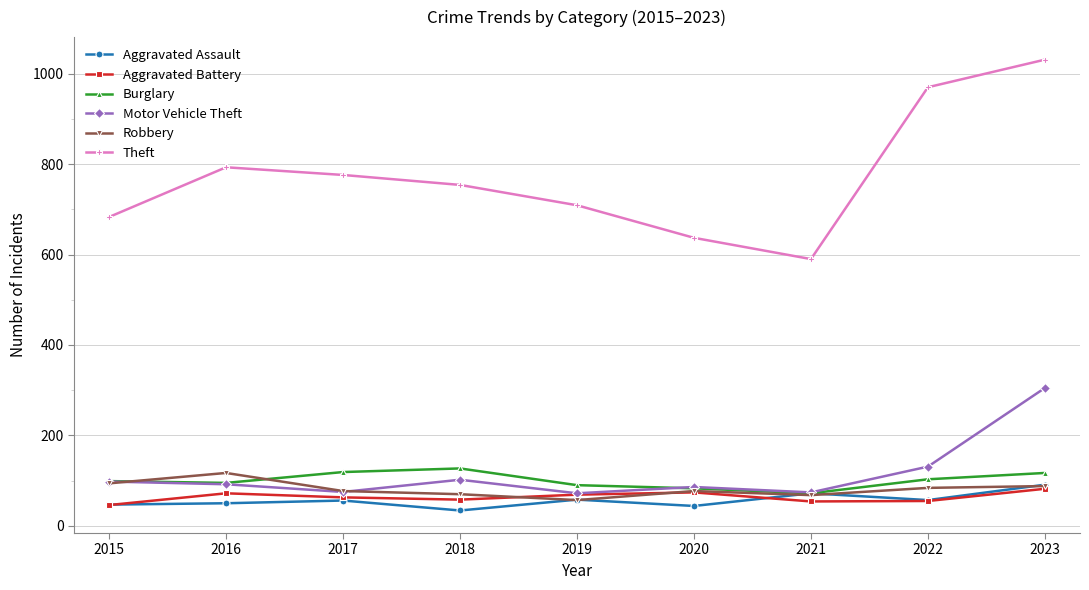

Is the value of Motor Vehicle Theft at 2023 greater than the value of Aggravated Assault at 2015?

Yes